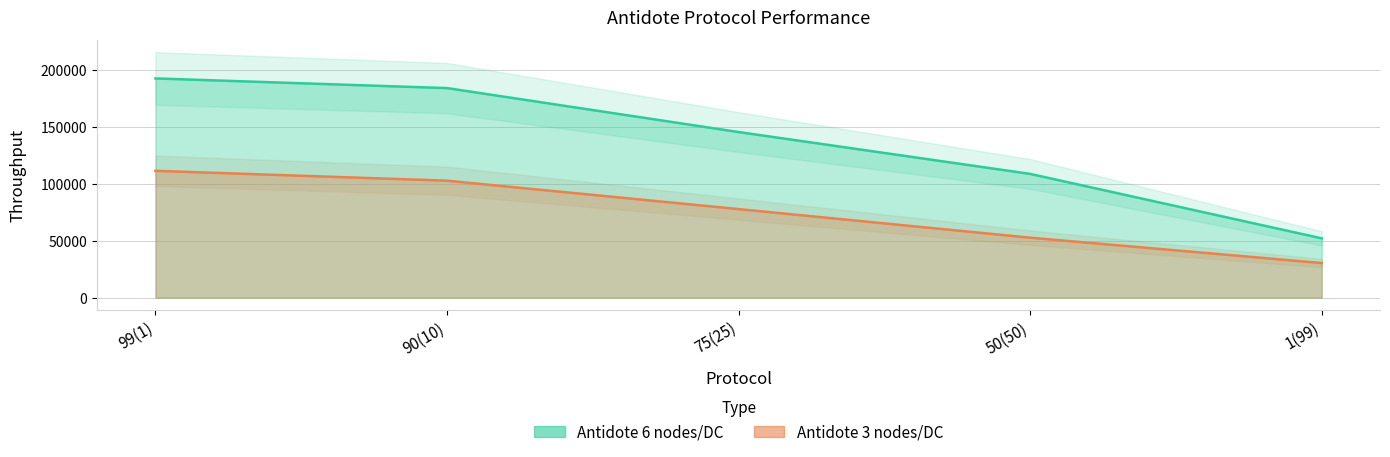

What is the minimum value for Antidote 6 nodes/DC?

51971.6